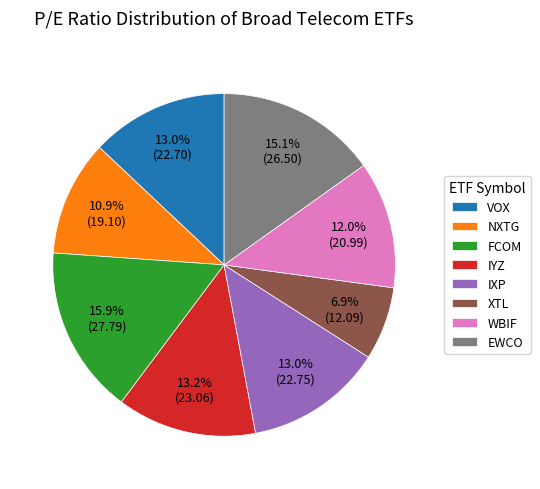

What percentage is NOT represented by FCOM?

84.1%